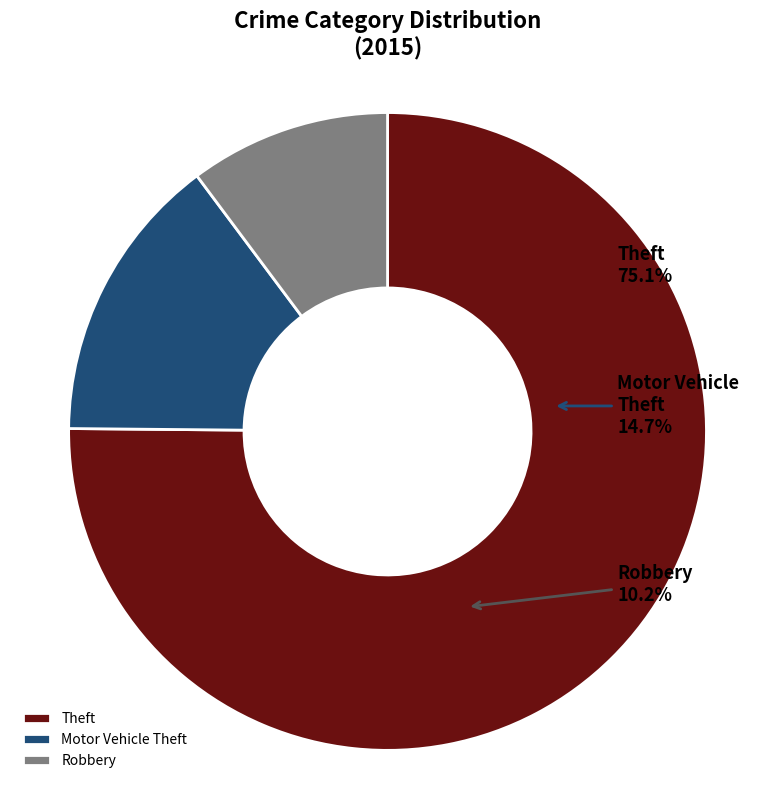

Which category has the biggest portion of the pie?

Theft